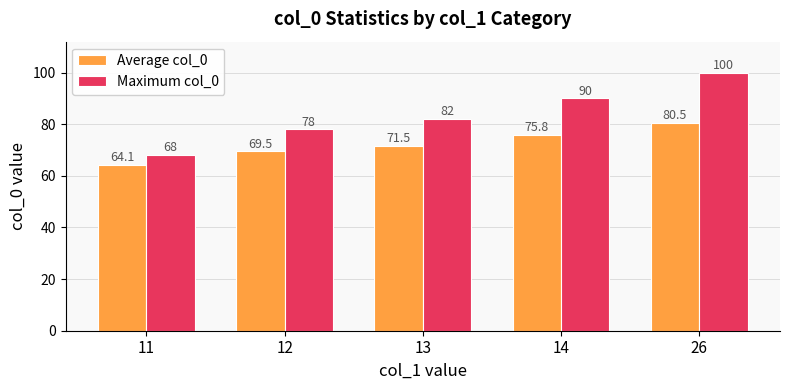

What are all the series names shown in the legend?

Average col_0, Maximum col_0